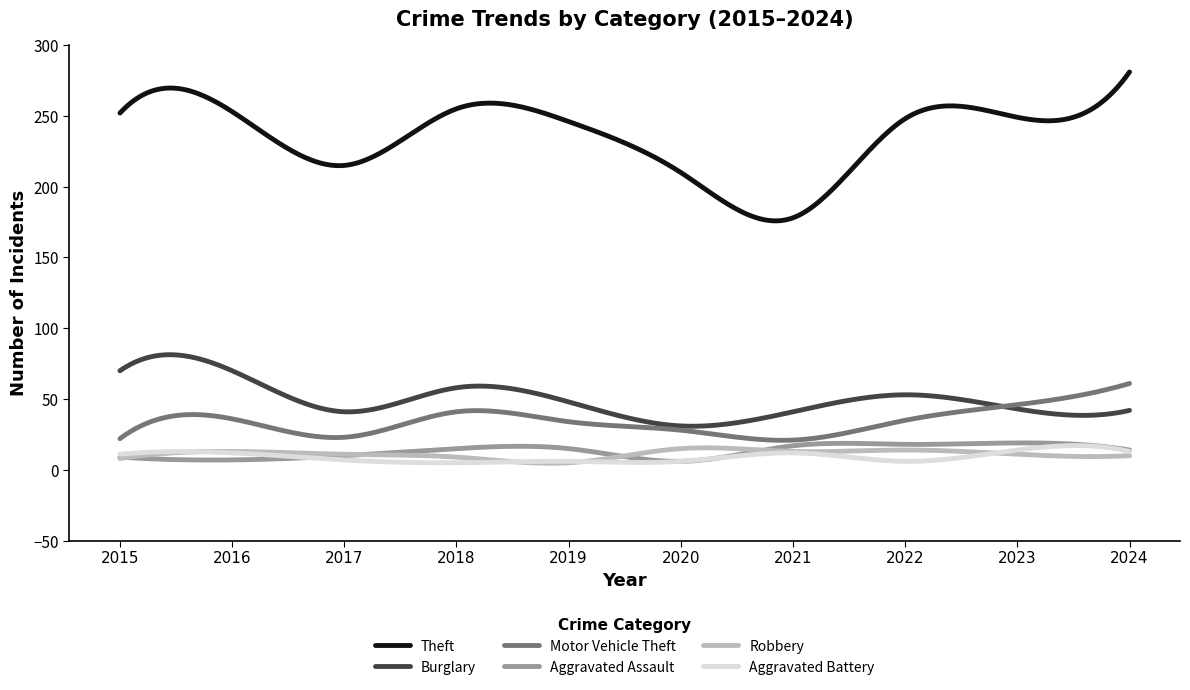

Count the number of categories in the chart.

300